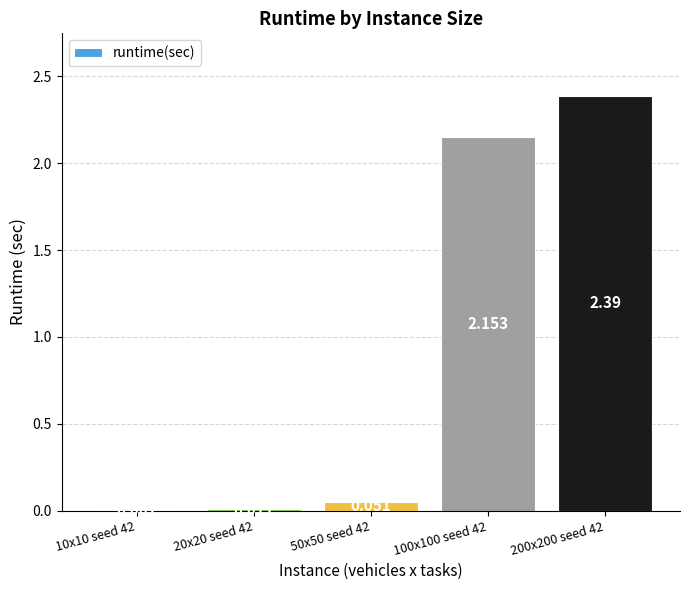

Reading left to right, transcribe all the data shown in this chart.

10x10 seed 42=0.0	20x20 seed 42=0.0	50x50 seed 42=0.1	100x100 seed 42=2.2	200x200 seed 42=2.4